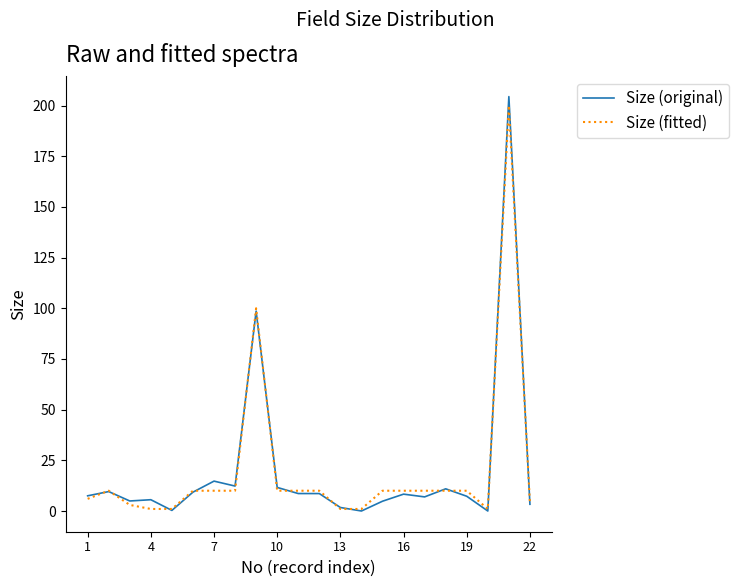

Which series has the widest spread of values?

Size (original)